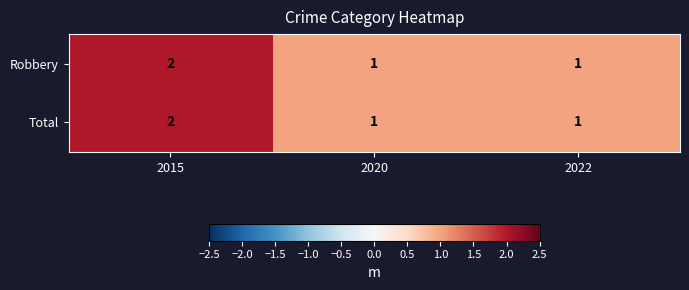

Which category has the highest value across all series?

2015